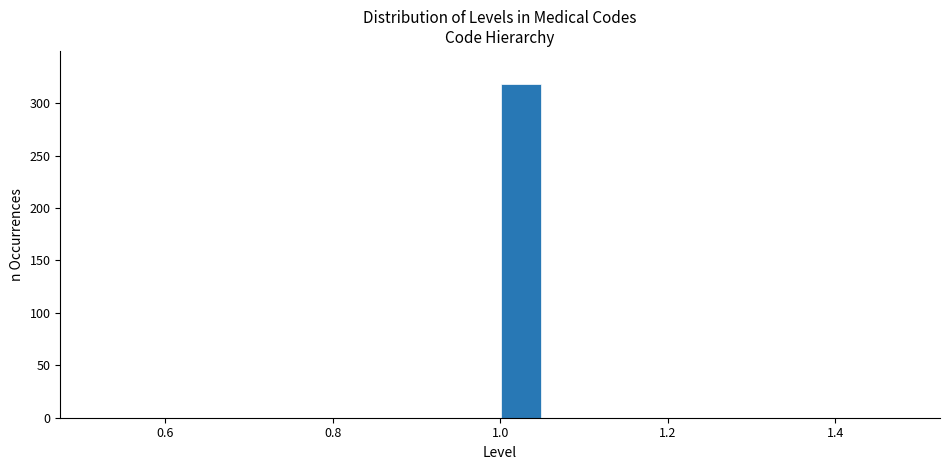

Around what value on the x-axis is the tallest bar? Give the approximate position of its centre, as read against the axis.

1.02